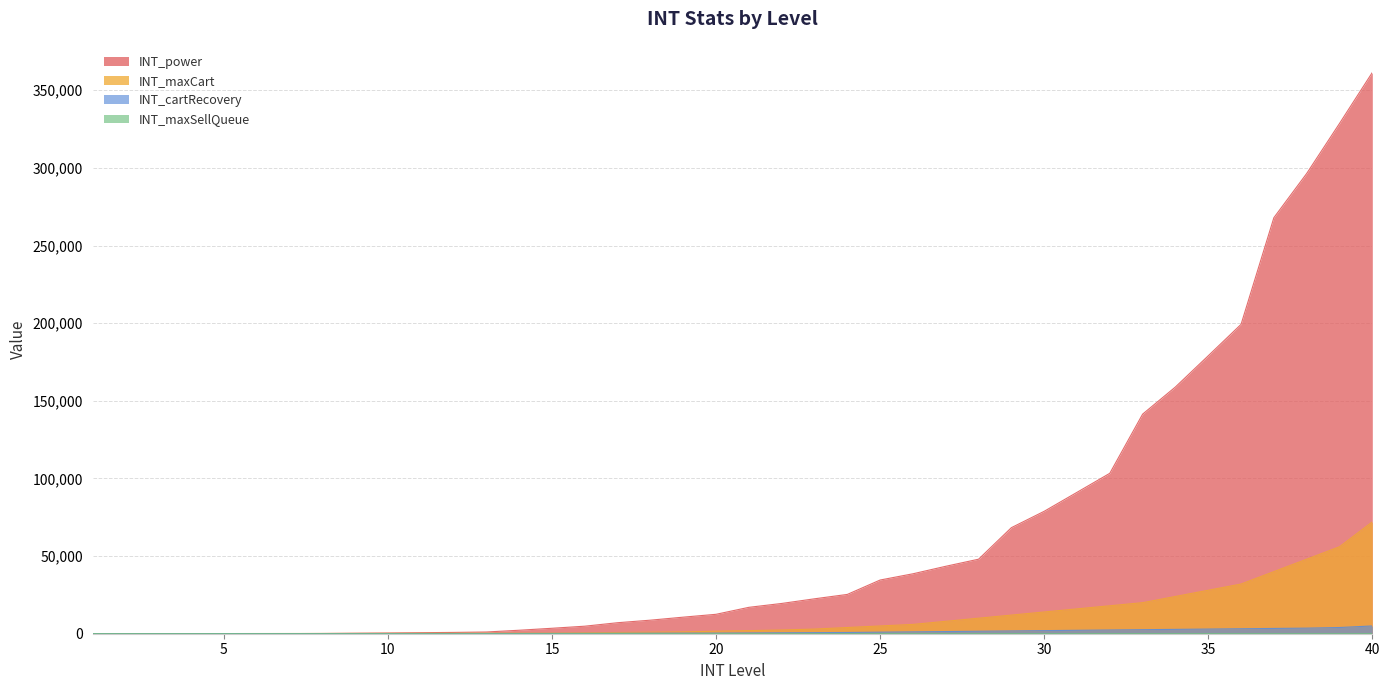

What is the lowest value of the INT_maxSellQueue series?

1